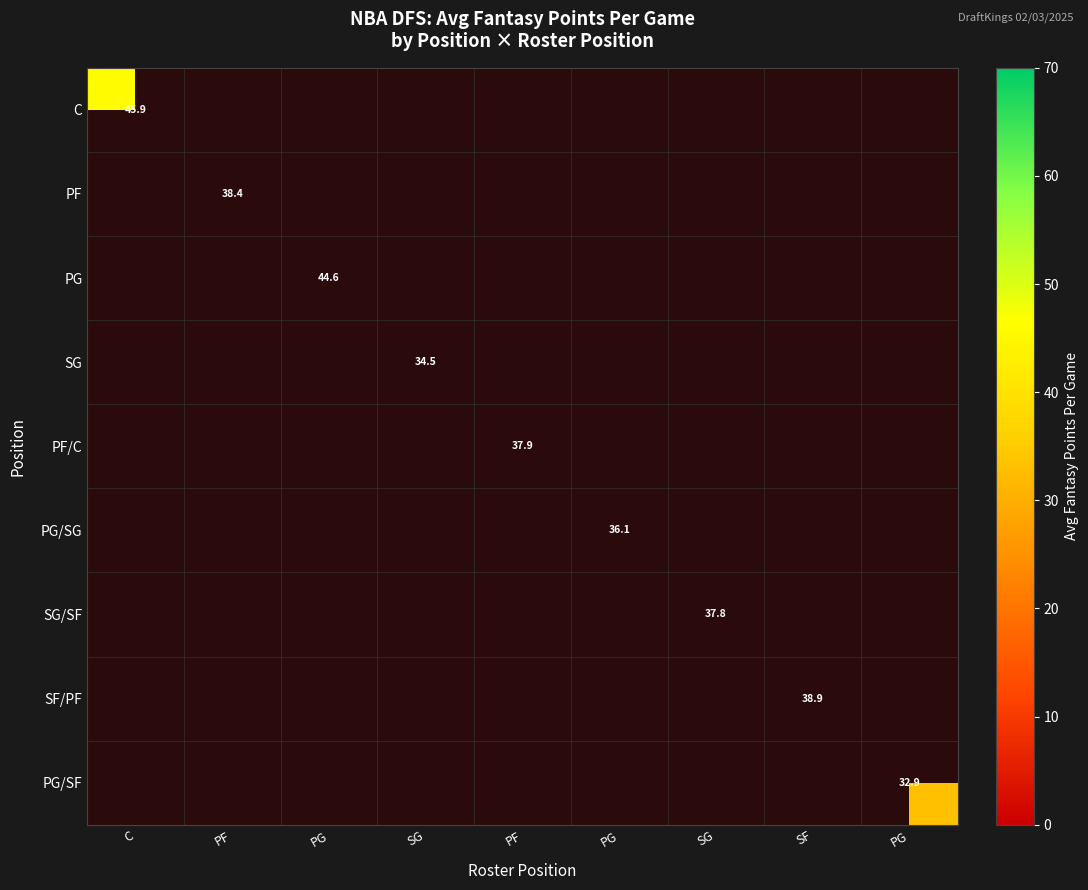

Which category has the lowest value across all series?

PG